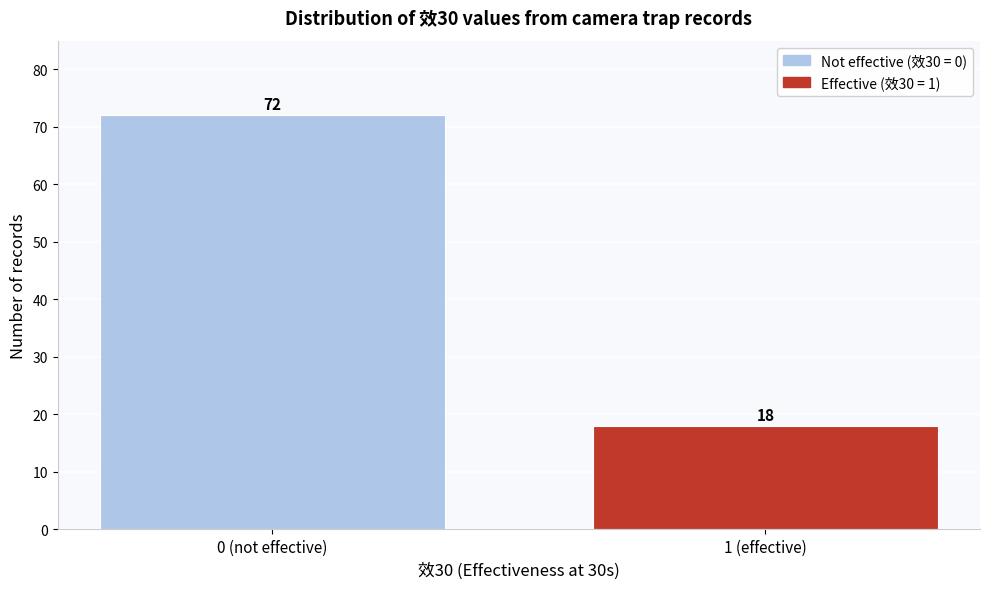

Reading left to right, list all the values displayed in this chart.

72	18